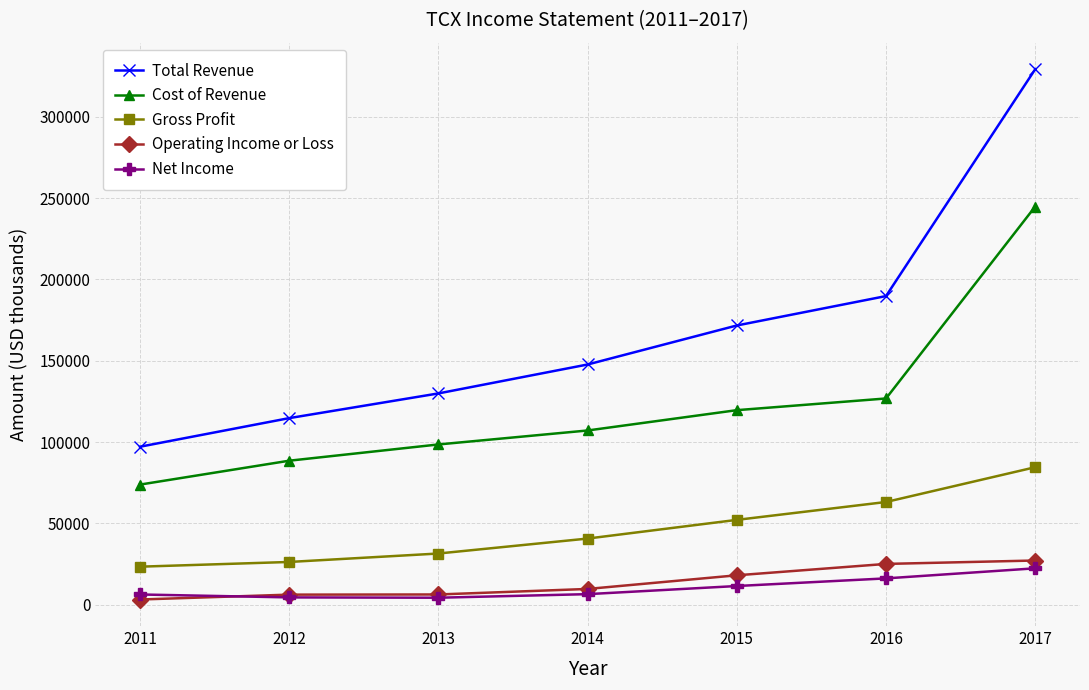

Between 2012 and 2016, which series saw the biggest shift?

Total Revenue